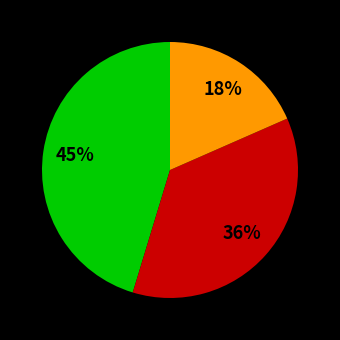

How many slices are in this pie chart?

3